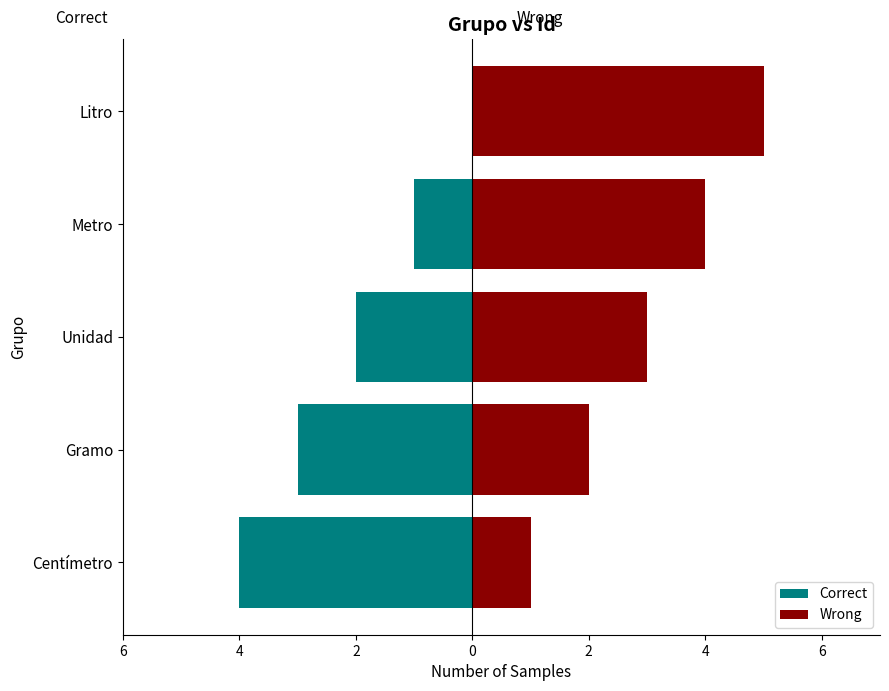

True or false: Wrong has a value of 5 at Metro.

False